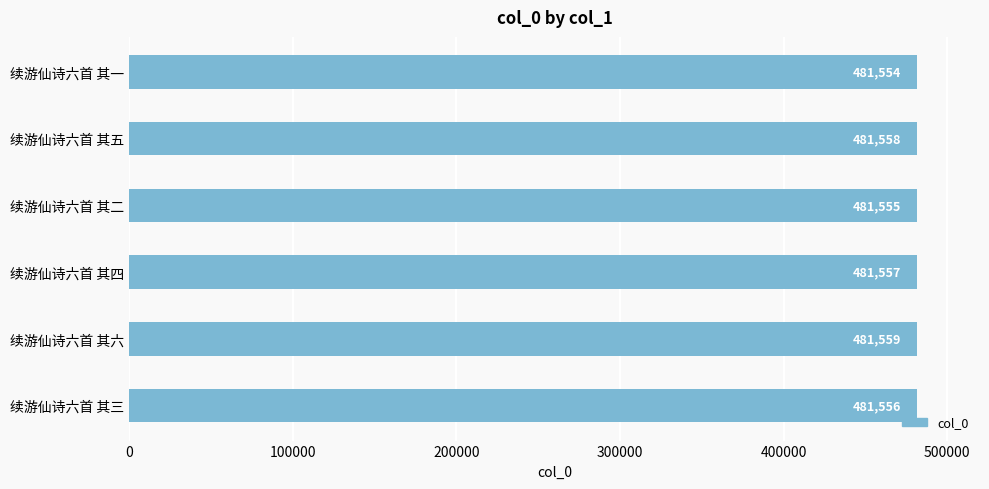

What is the ratio of the value at 续游仙诗六首 其五 to the value at 续游仙诗六首 其三?

1.0